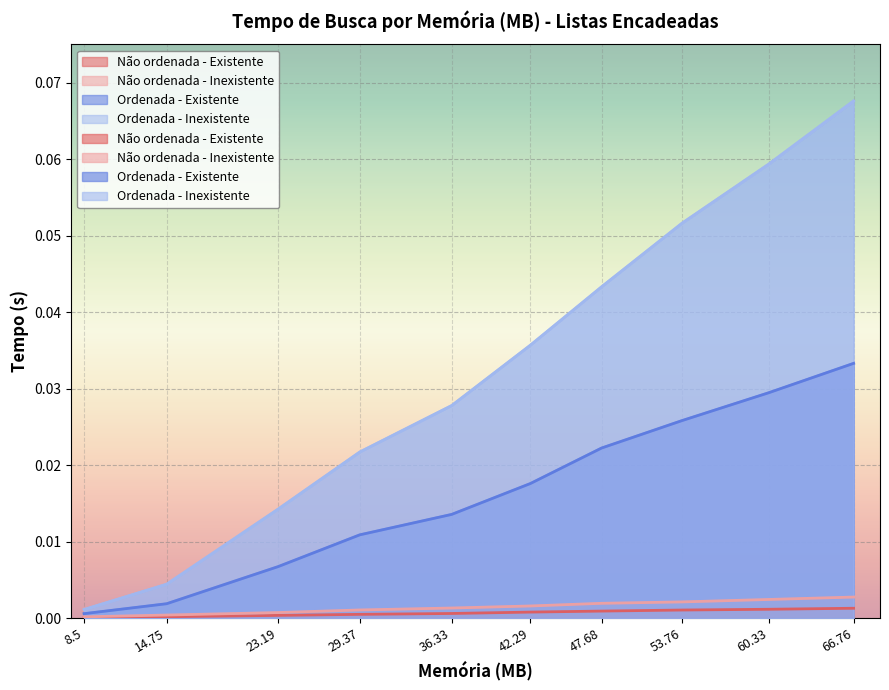

Between 29.37 and 36.33, which is larger?

36.33